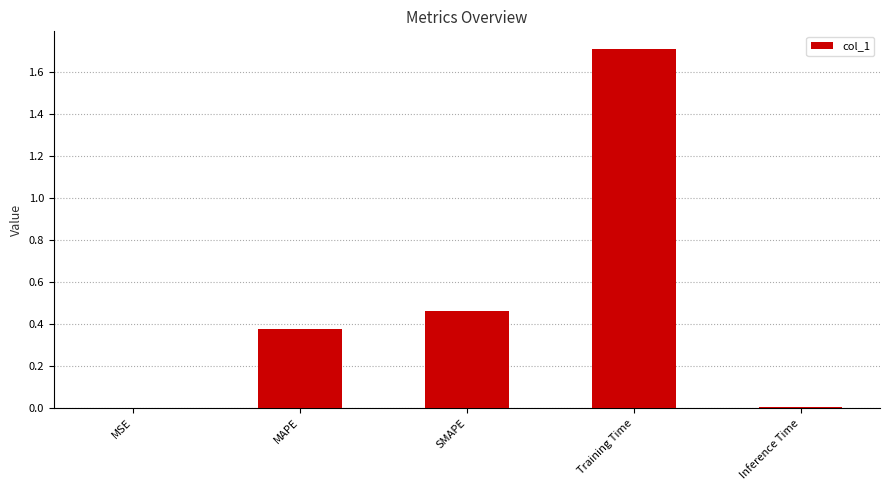

The value at Training Time is 1.7. True or false?

True